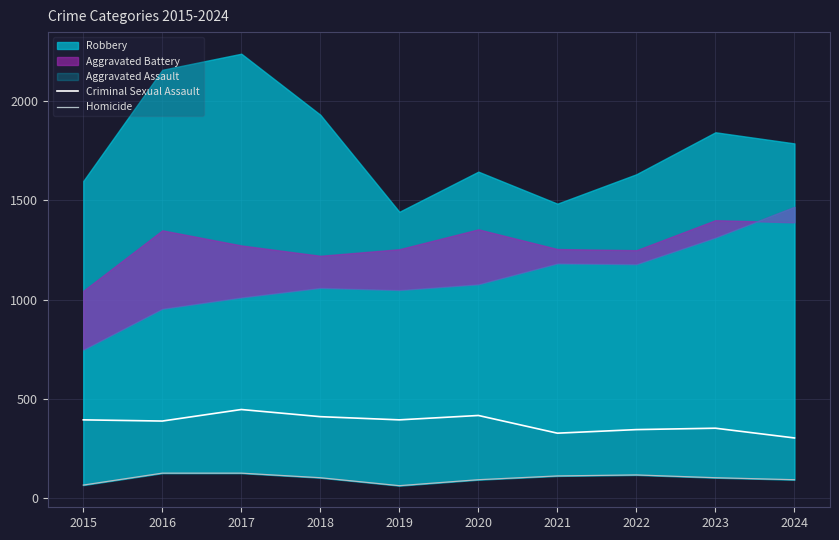

The Criminal Sexual Assault series shows 657 at 2017. True or false?

False